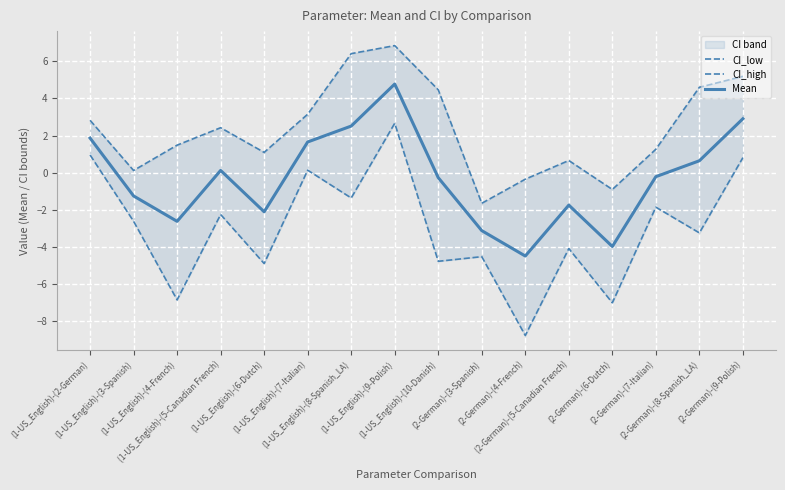

Is it true that CI_high equals 4.0 at (1-US_English)-(2-German)?

False